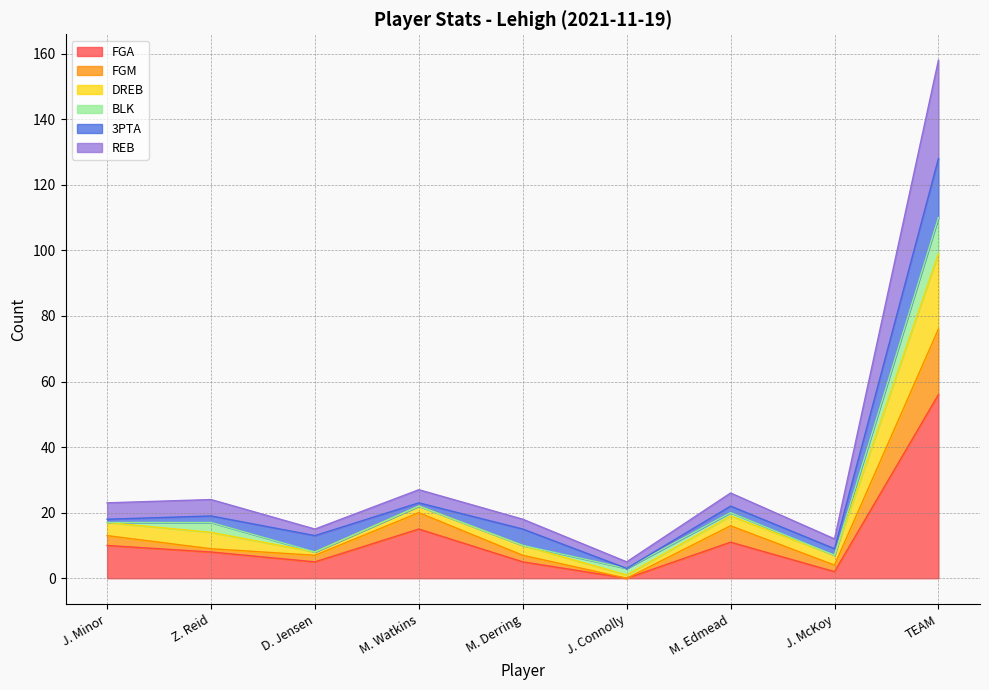

Which category has the highest value in the FGA series?

TEAM